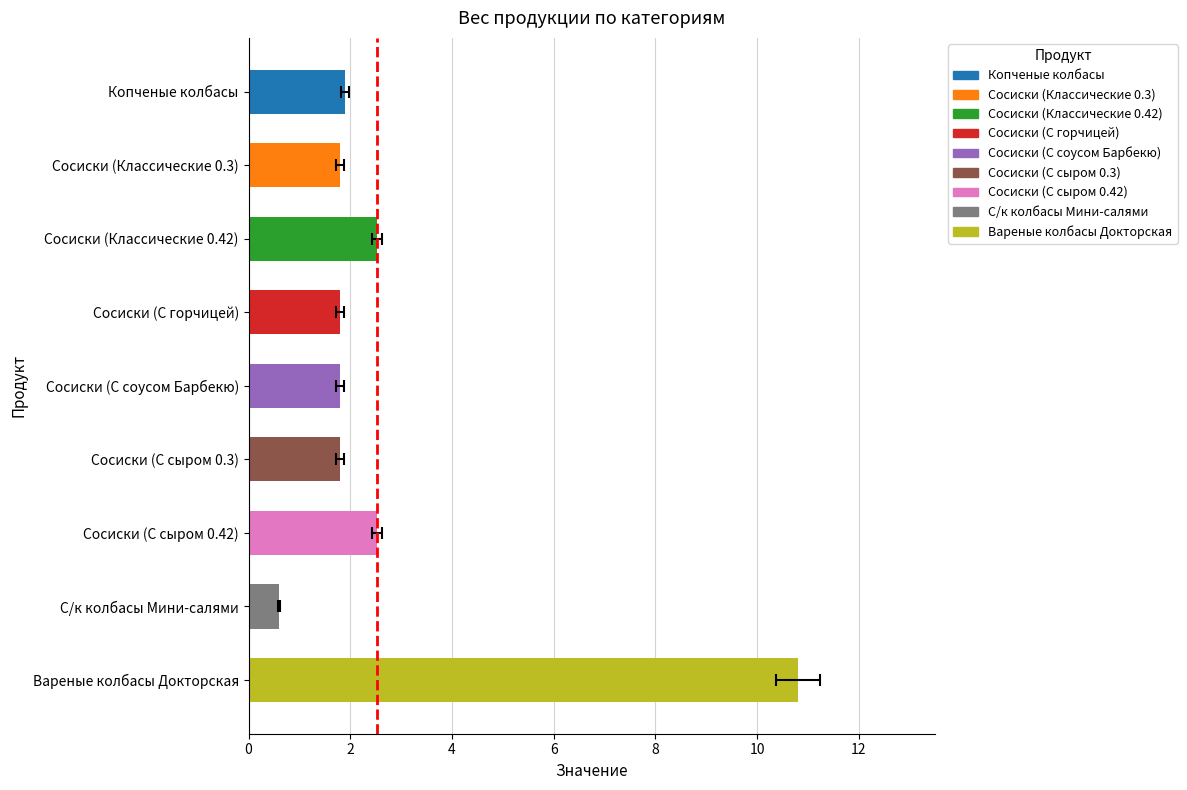

What is the change in value from Копченые колбасы to Вареные колбасы Докторская?

+8.9